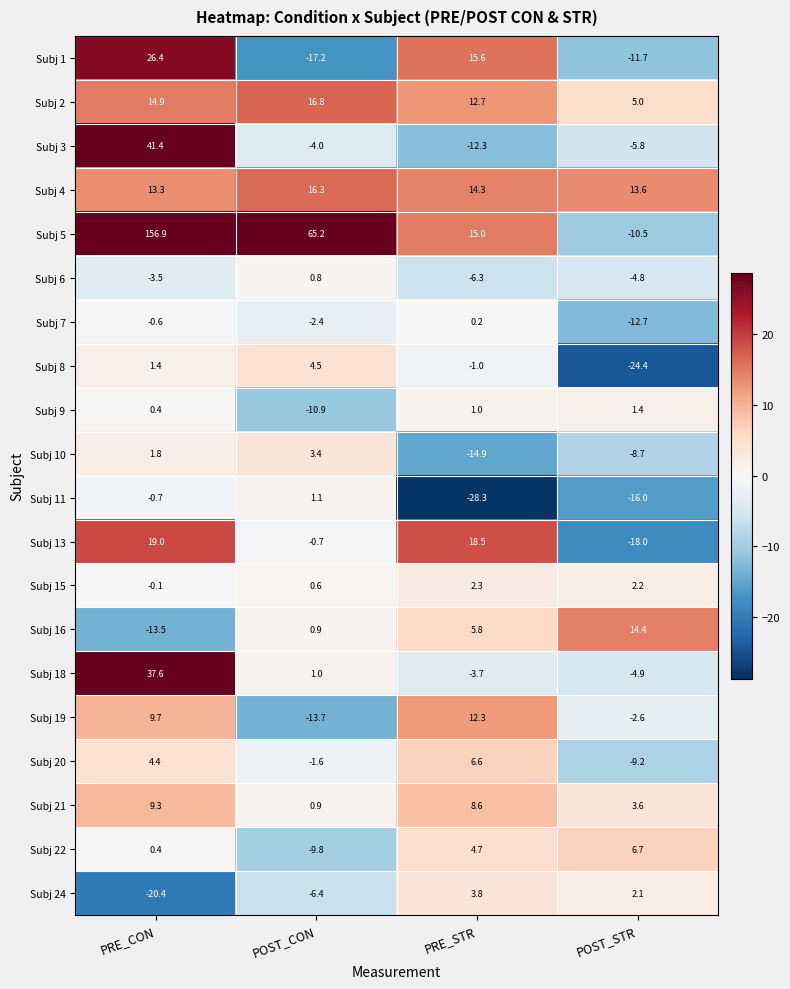

At which label does Subj 8 first exceed 1?

PRE_CON